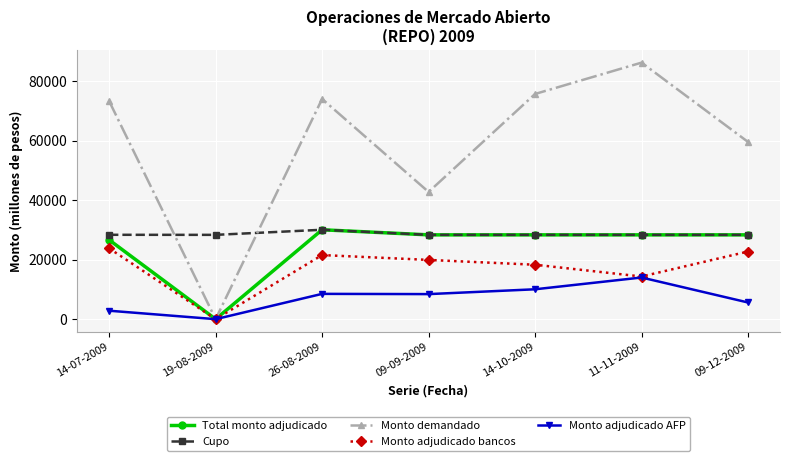

What is the label of the 5th point from the right?

26-08-2009